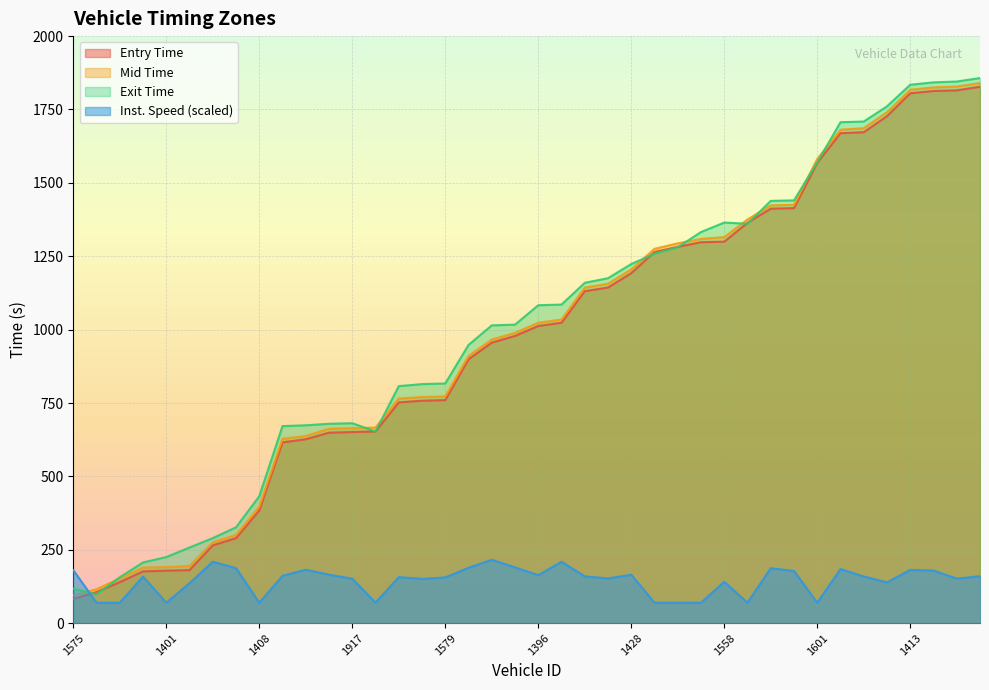

Which series changed the most between 1650 and 1392?

mid